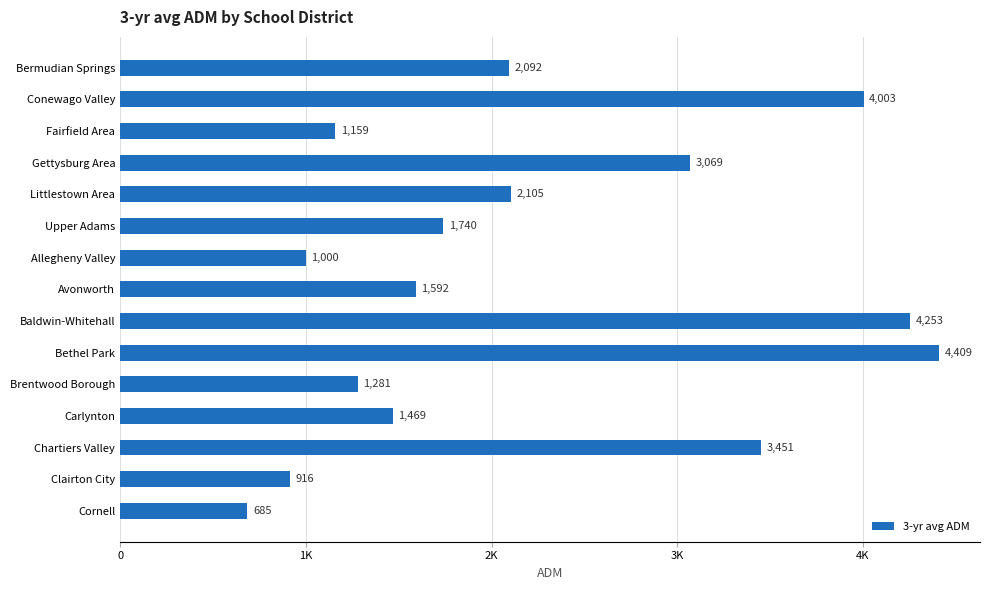

Are the bars horizontal?

Yes